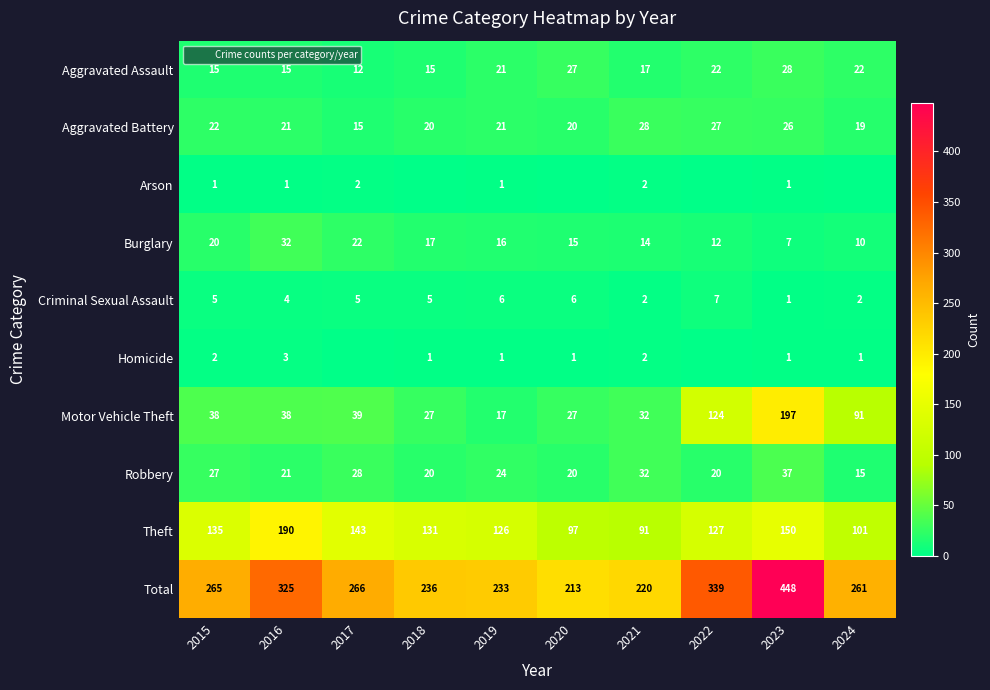

Between 2020 and 2017, which is larger?

2020